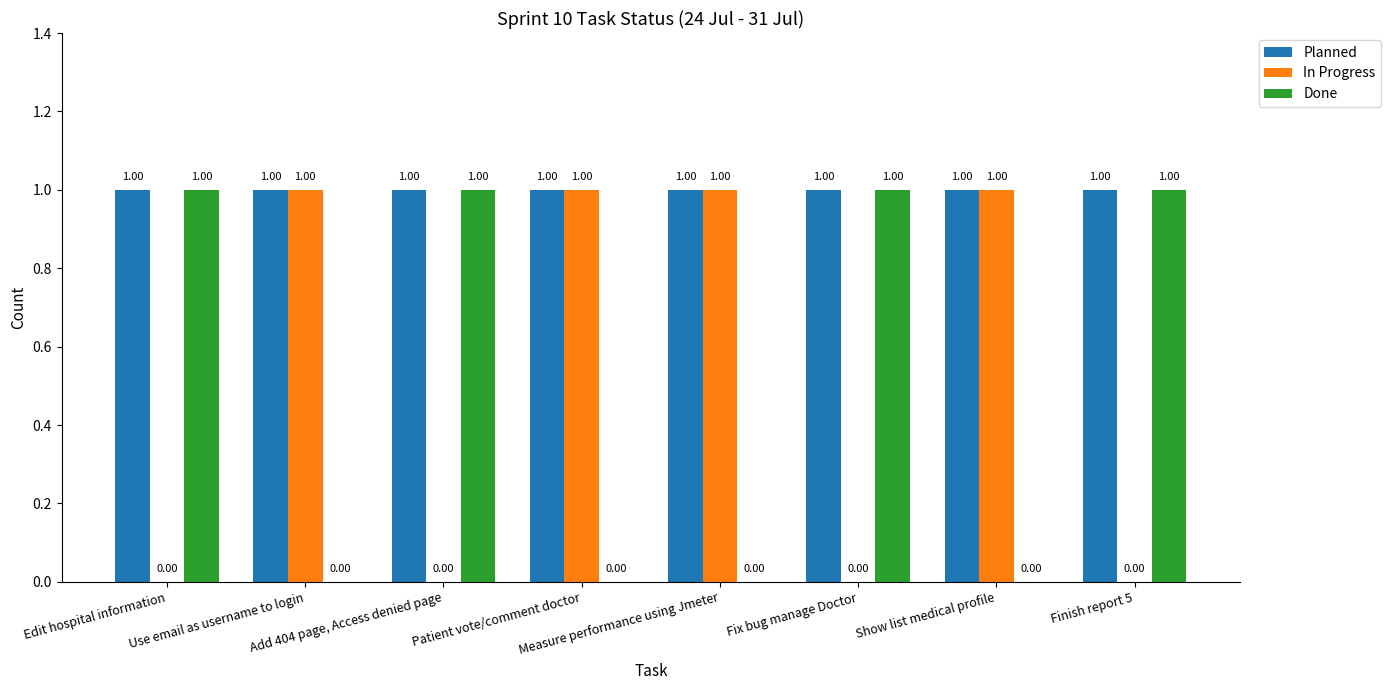

Which series has the largest total across all categories?

Planned